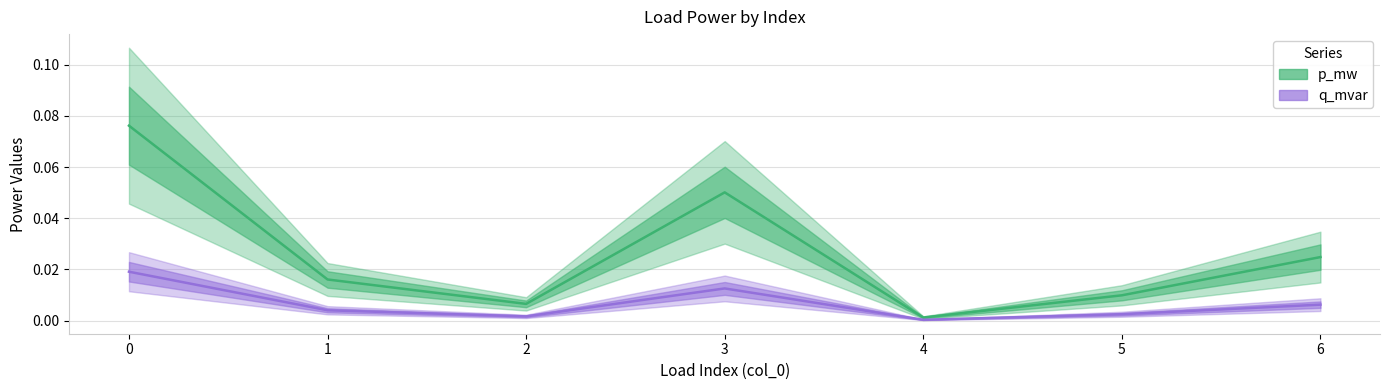

Rank the series by their maximum value, from lowest to highest.

q_mvar, p_mw